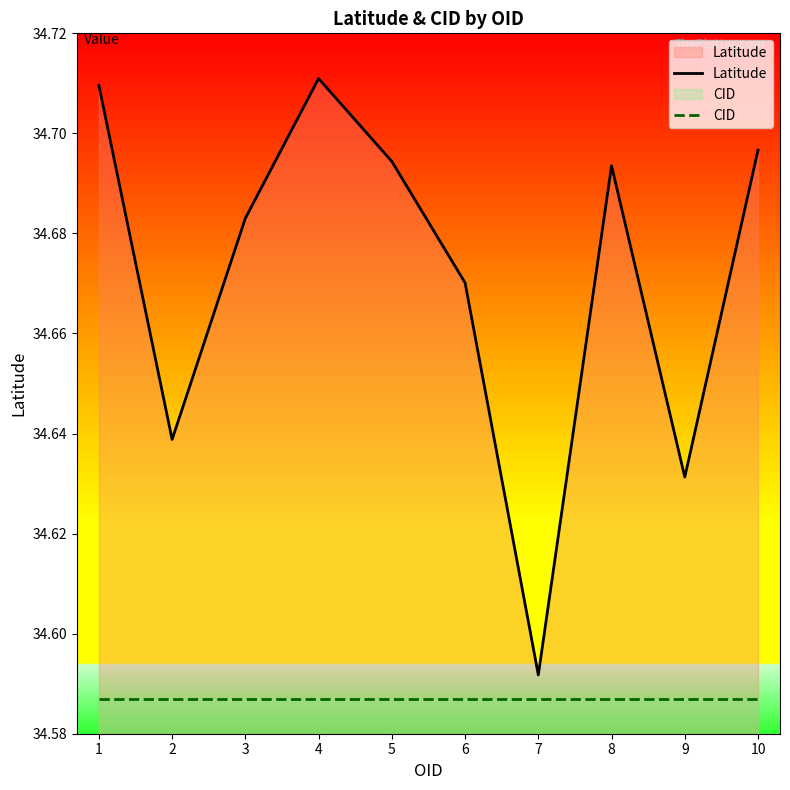

What value does the CID series have at 6?

34.6